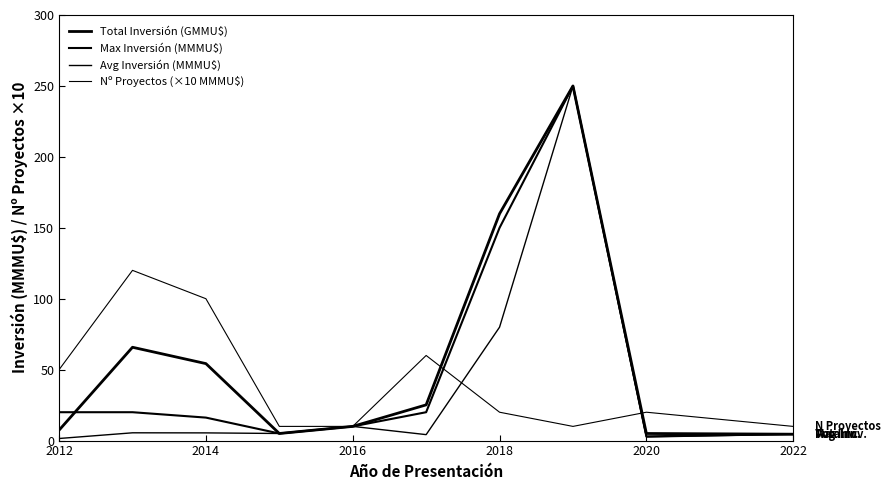

How many lines are shown in the chart?

4